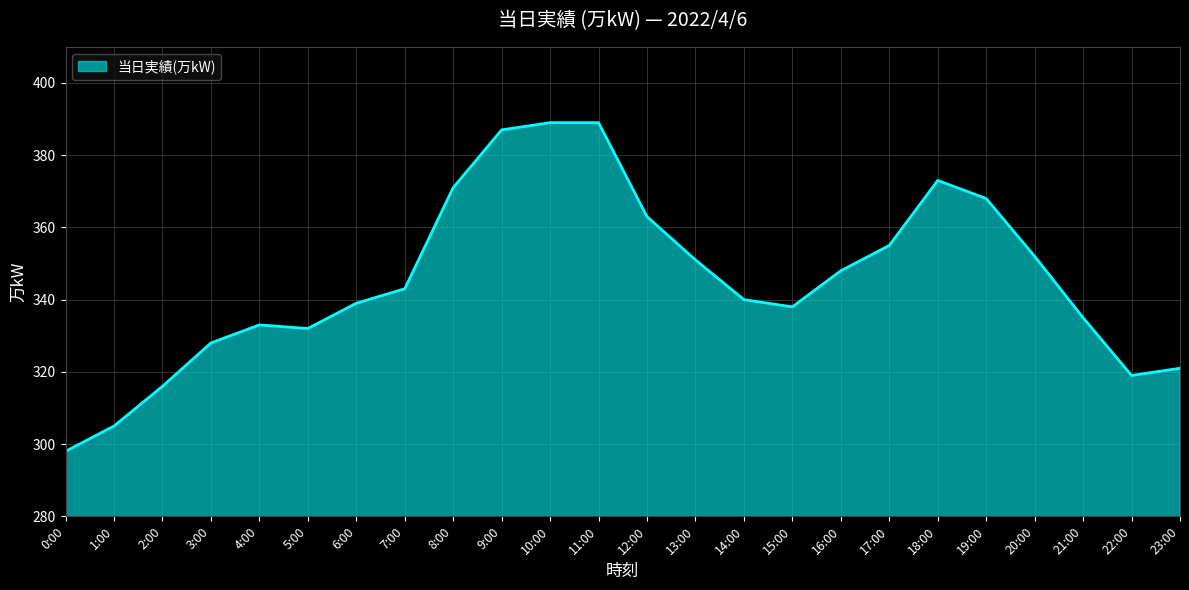

What is the smallest value displayed?

298